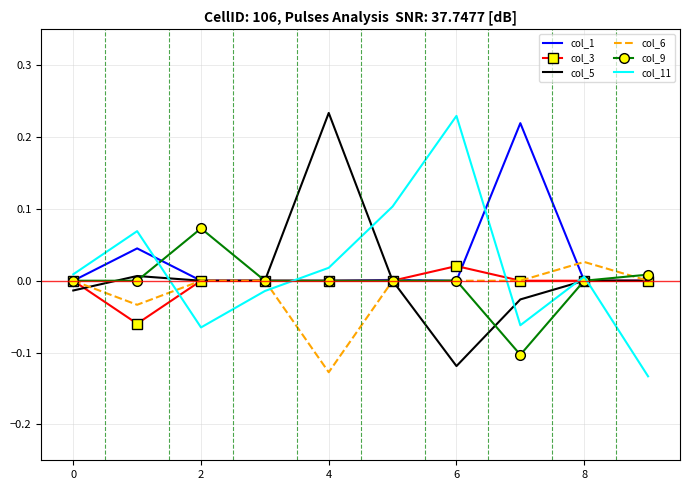

What are all the series names shown in the legend?

col_1, col_3, col_5, col_6, col_9, col_11